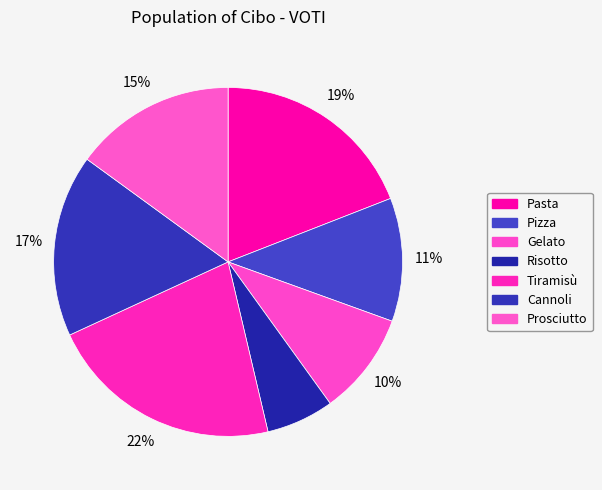

Count the number of slices in the pie.

7